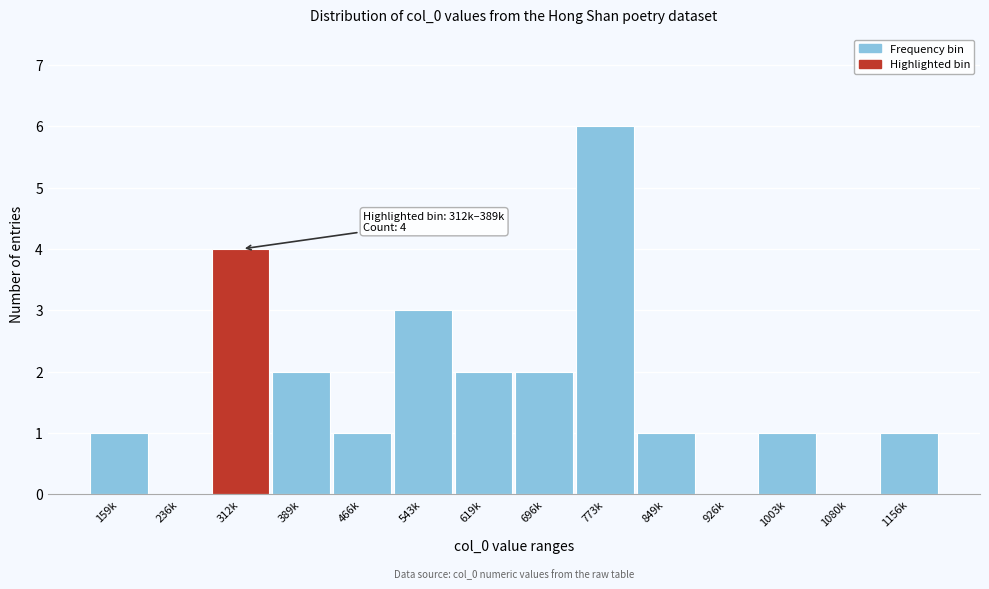

Reading left to right, what are all the values shown in this chart?

159k=1	236k=0	312k=4	389k=2	466k=1	543k=3	619k=2	696k=2	773k=6	849k=1	926k=0	1003k=1	1080k=0	1156k=1